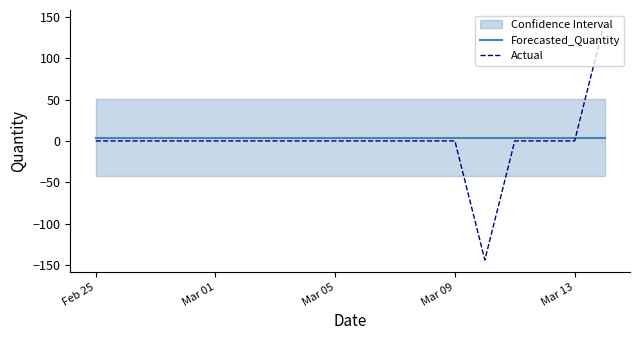

What is the sum of all Forecasted_Quantity values?

74.1